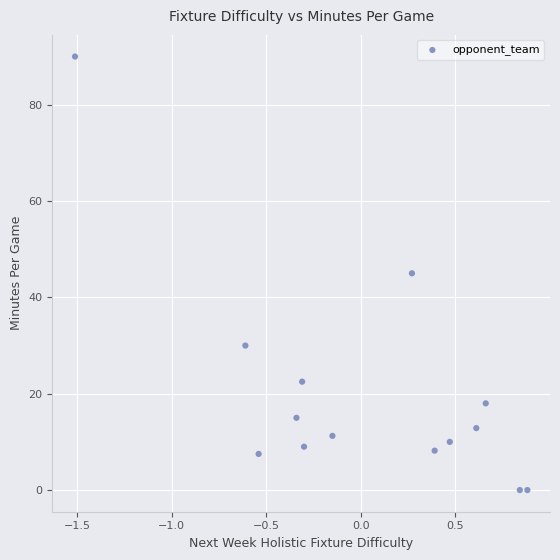

What is the range of X values (max minus min)?

2.4